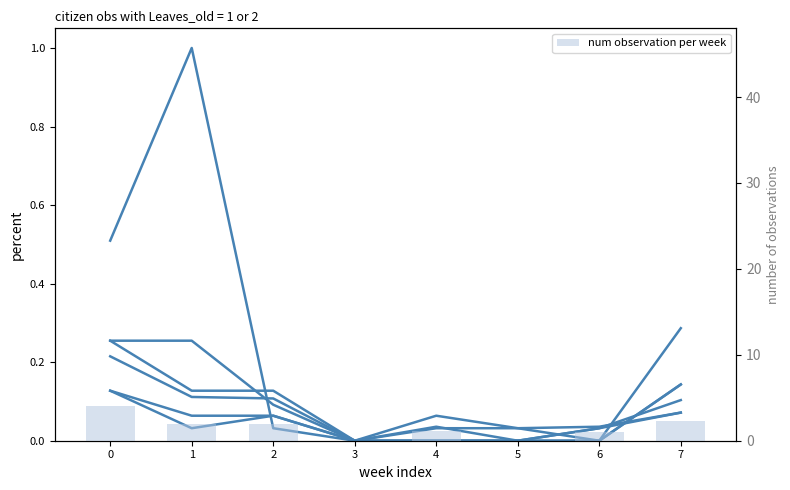

At which label is col_2 closest to 0?

3